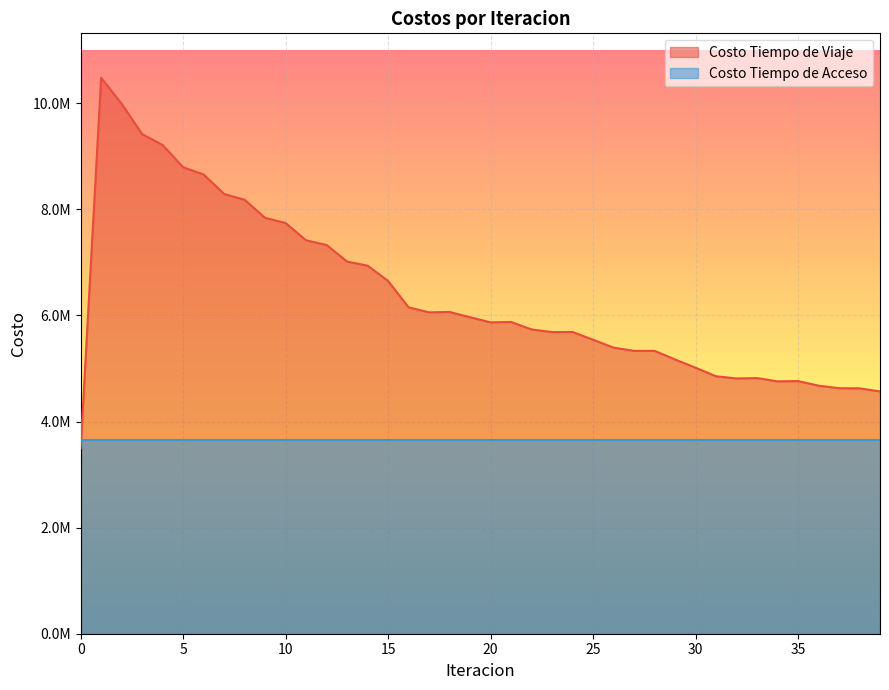

Reading left to right, what are all the values shown in this chart?

0=3497598.9	1=10480340.5	2=9991152.9	3=9418486.9	4=9213408.6	5=8794229.8	6=8657396.3	7=8290155.7	8=8181166.8	9=7838812.1	10=7743395.3	11=7415843.4	12=7328759.1	13=7015657.5	14=6938732.9	15=6651488.5	16=6153033.0	17=6058503.2	18=6065495.9	19=5967139.6	20=5870036.8	21=5877188.5	22=5736239.0	23=5687025.2	24=5688011.3	25=5542717.0	26=5393295.5	27=5333078.9	28=5332994.2	29=5170689.1	30=5015356.7	31=4853356.7	32=4812619.2	33=4819215.4	34=4757816.1	35=4763520.0	36=4676888.1	37=4628806.3	38=4626202.5	39=4568397.8